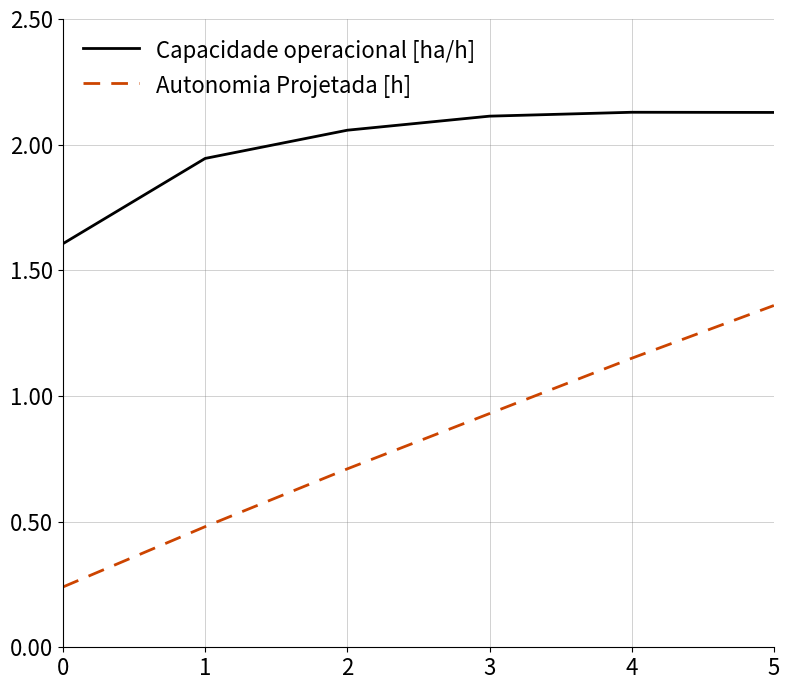

Is it true that Capacidade operacional [ha/h] equals 2.2 at 0?

False